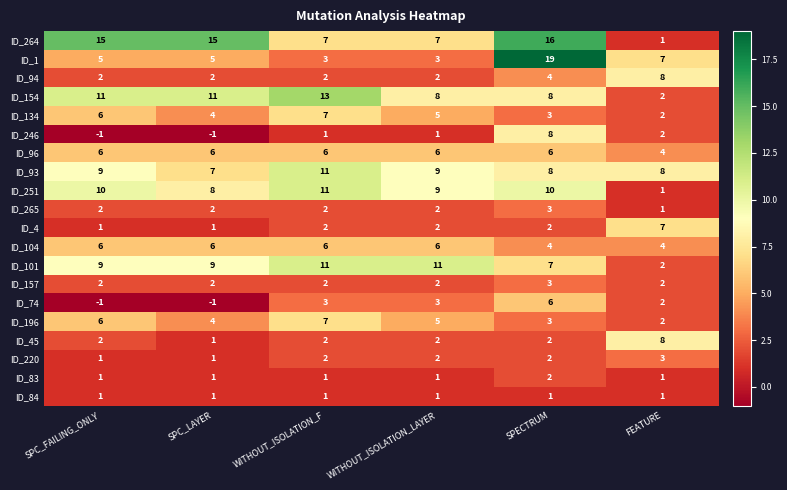

True or false: ID_220 has a value of 3 at FEATURE.

True